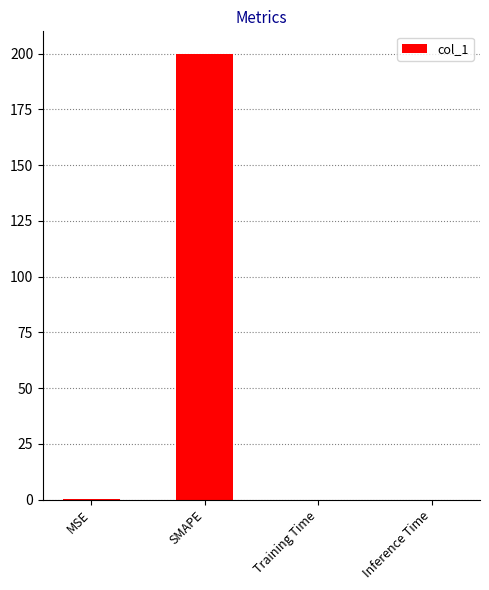

Are the bars grouped side by side (vs. stacked)?

No